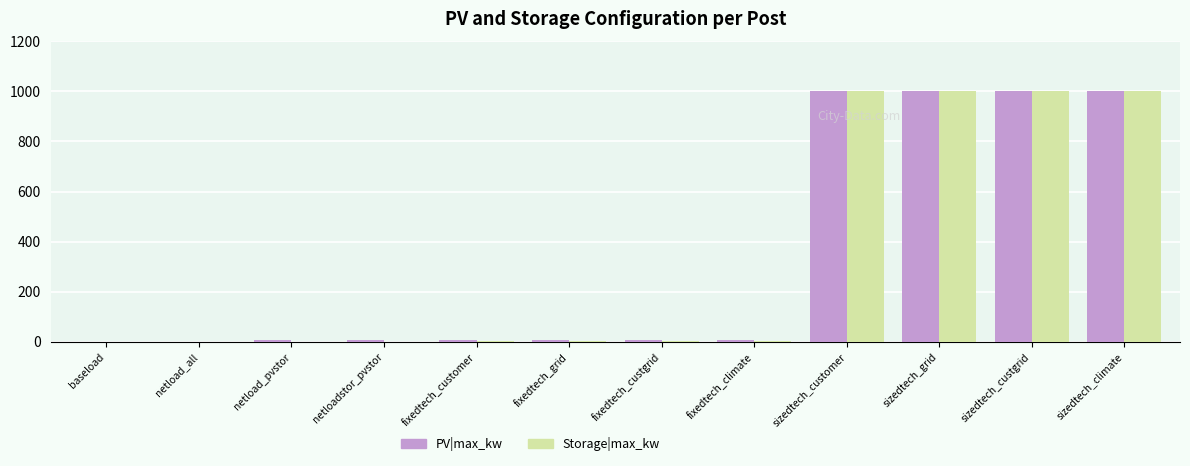

Is it true that PV|max_kw equals 0 at baseload?

True